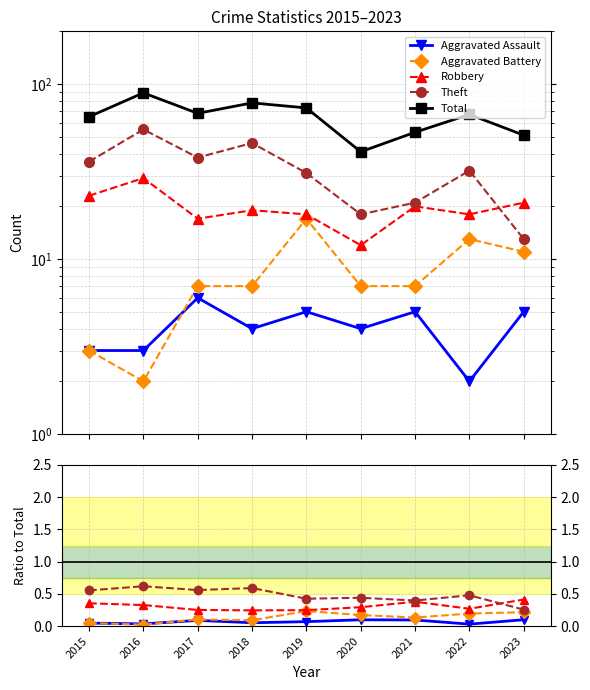

How many categories are shown in the chart?

9